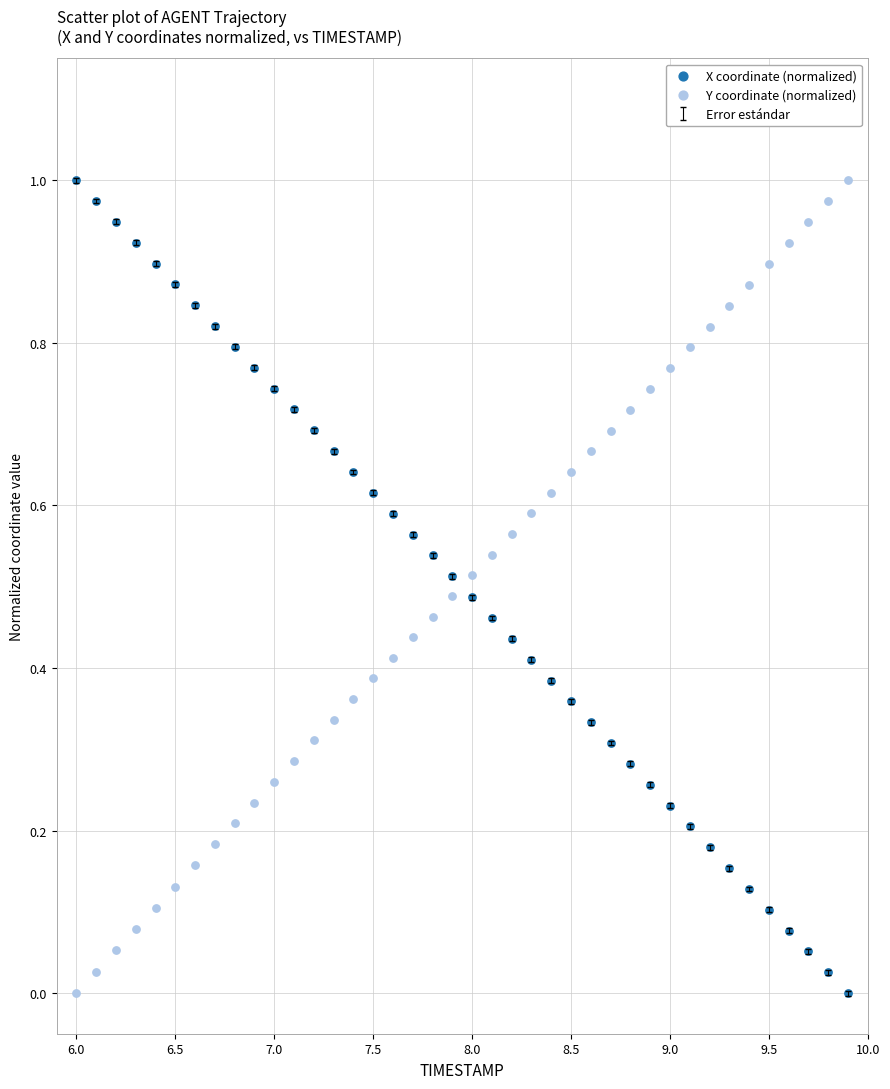

What is the X range (max minus min) for the scatter plot?

3.9